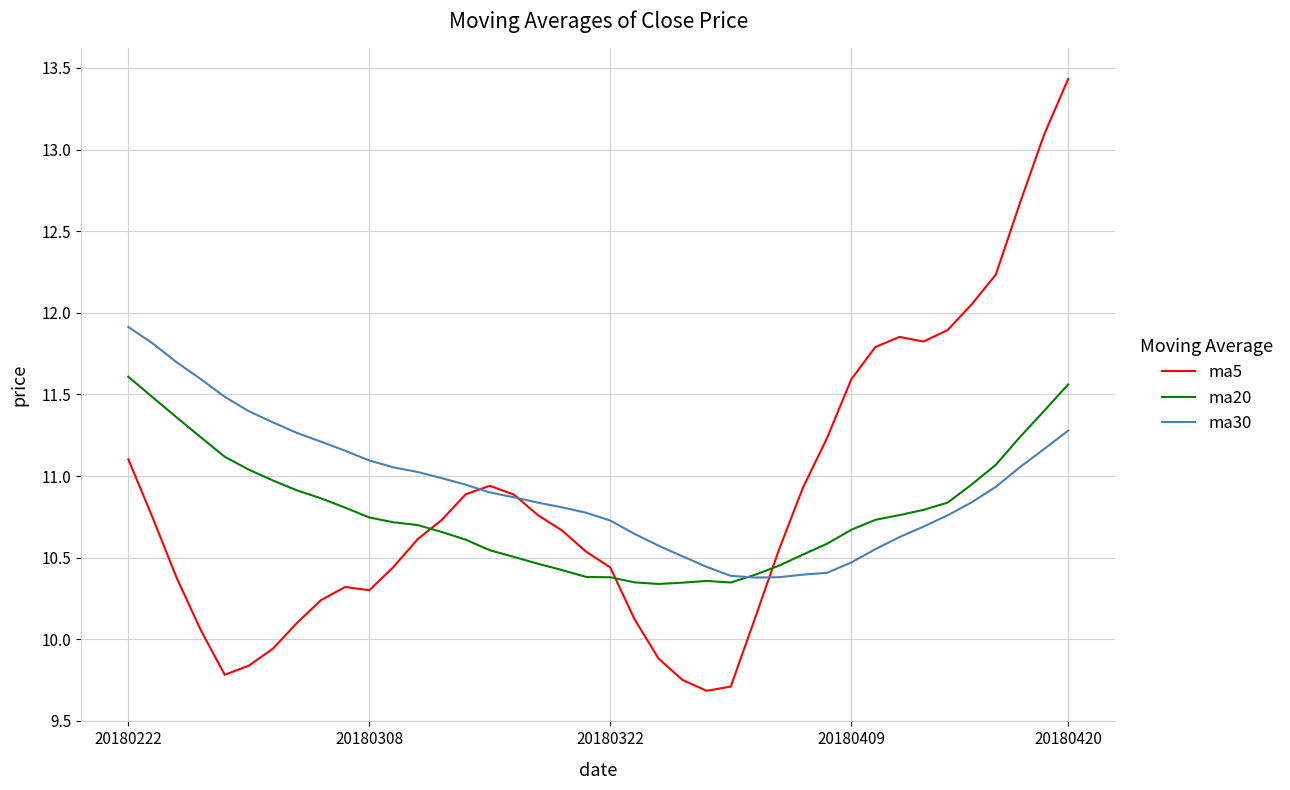

What is the highest value of the ma20 series?

11.6